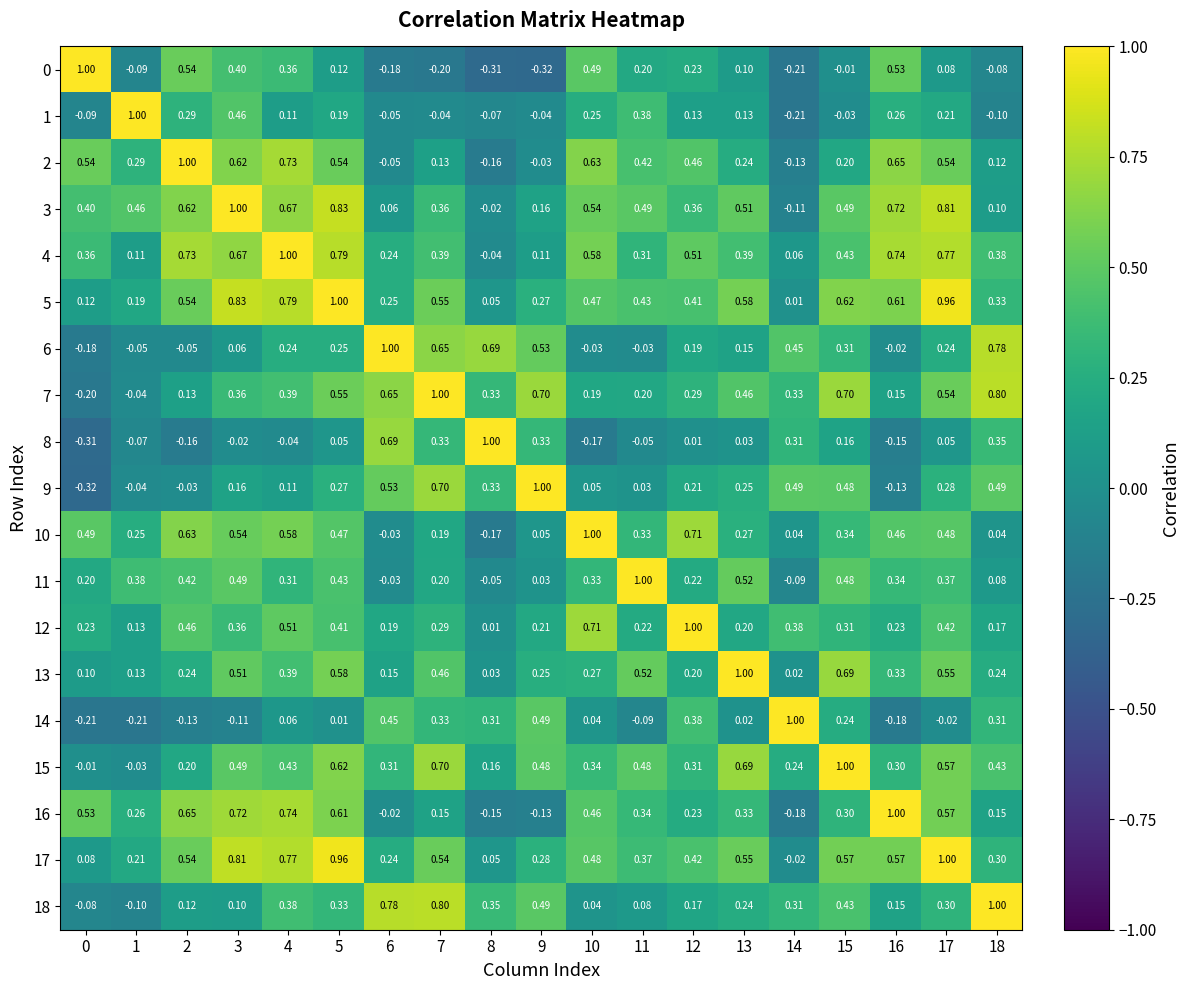

Is the value of 16 at 15 greater than the value of 3 at 18?

Yes